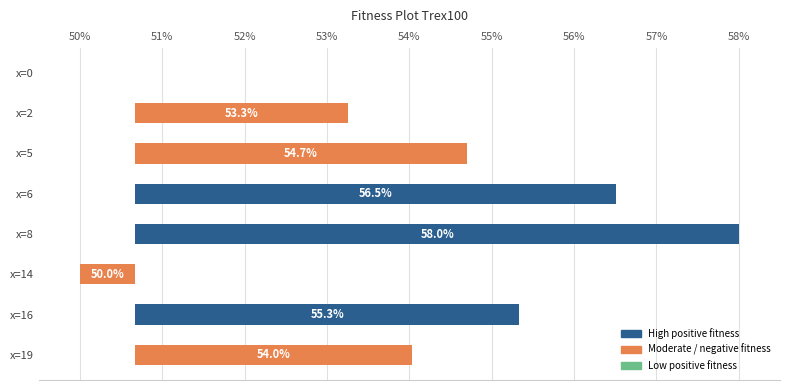

What is the change in value from x=2 to x=19?

+0.8